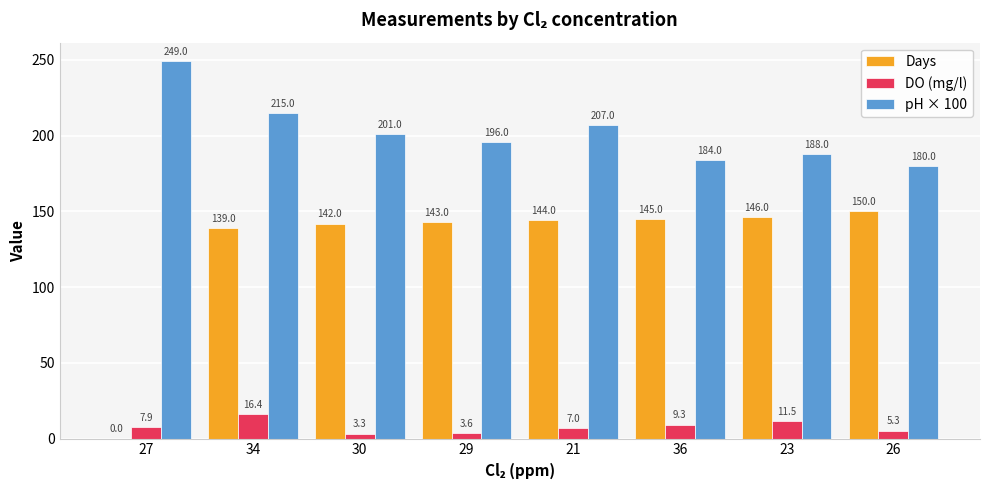

Are the bars horizontal?

No